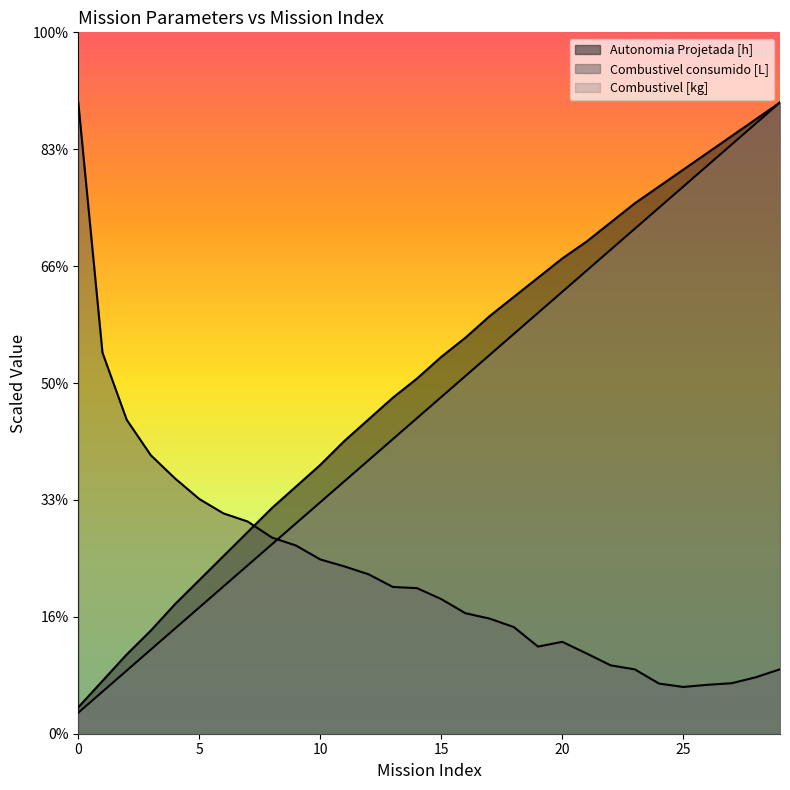

Reading right to left, list all the values displayed in this chart.

Autonomia Projetada [h]: 270.0	262.8	255.6	248.4	241.3	234.1	226.9	218.7	210.5	203.3	195.1	186.8	178.6	169.4	161.2	151.9	143.7	134.5	125.2	115.0	105.7	96.5	86.2	76.0	65.7	55.4	44.1	33.9	22.6	11.3
Combustivel consumido [L]: 27.6	24.1	21.6	20.9	20.0	21.5	27.5	29.3	34.4	39.3	37.3	45.6	49.2	51.5	57.6	62.3	62.8	68.2	71.6	74.5	80.5	83.9	90.8	94.2	100.4	109.2	119.1	134.3	163.0	270.0
Combustivel [kg]: 270.0	261.0	252.0	243.0	234.0	225.0	216.0	207.0	198.0	189.0	180.0	171.0	162.0	153.0	144.0	135.0	126.0	117.0	108.0	99.0	90.0	81.0	72.0	63.0	54.0	45.0	36.0	27.0	18.0	9.0